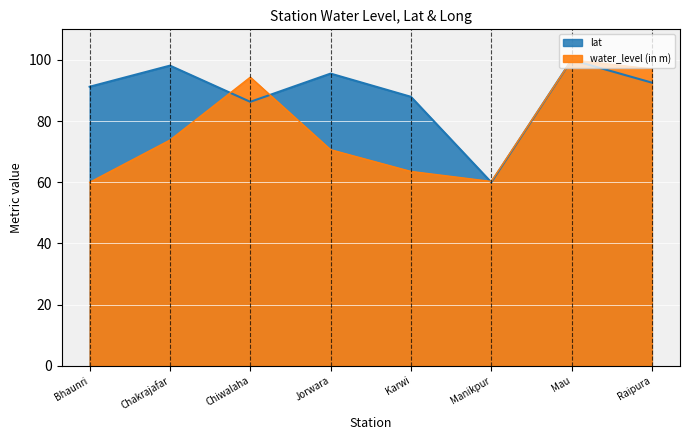

How many times do lat and water_level (in m) cross each other?

3